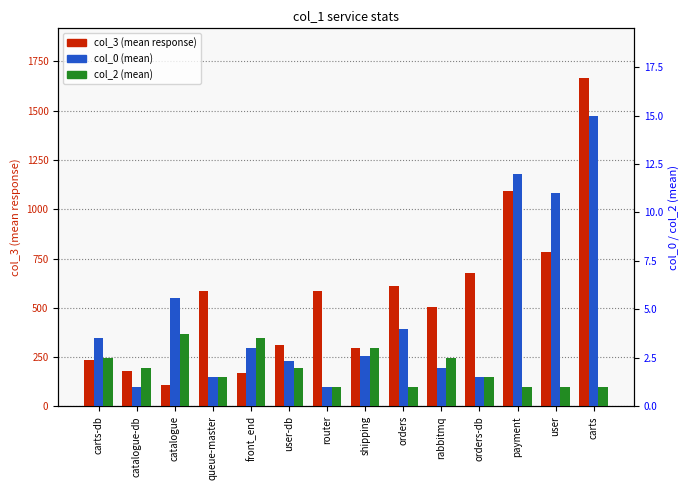

How many values in the col_0 (mean) series exceed 3?

6